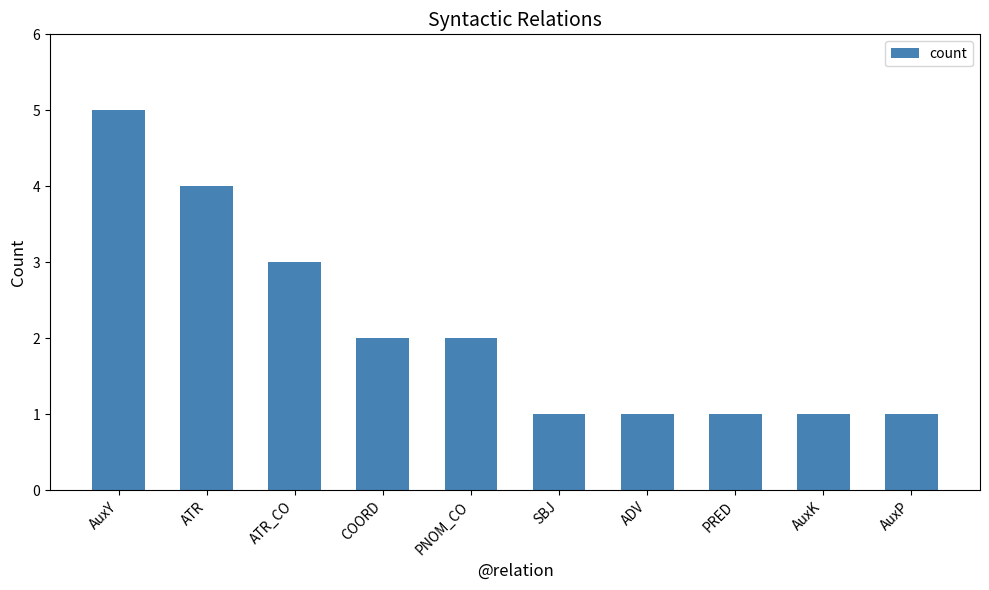

True or false: the data shows 1 at SBJ.

True